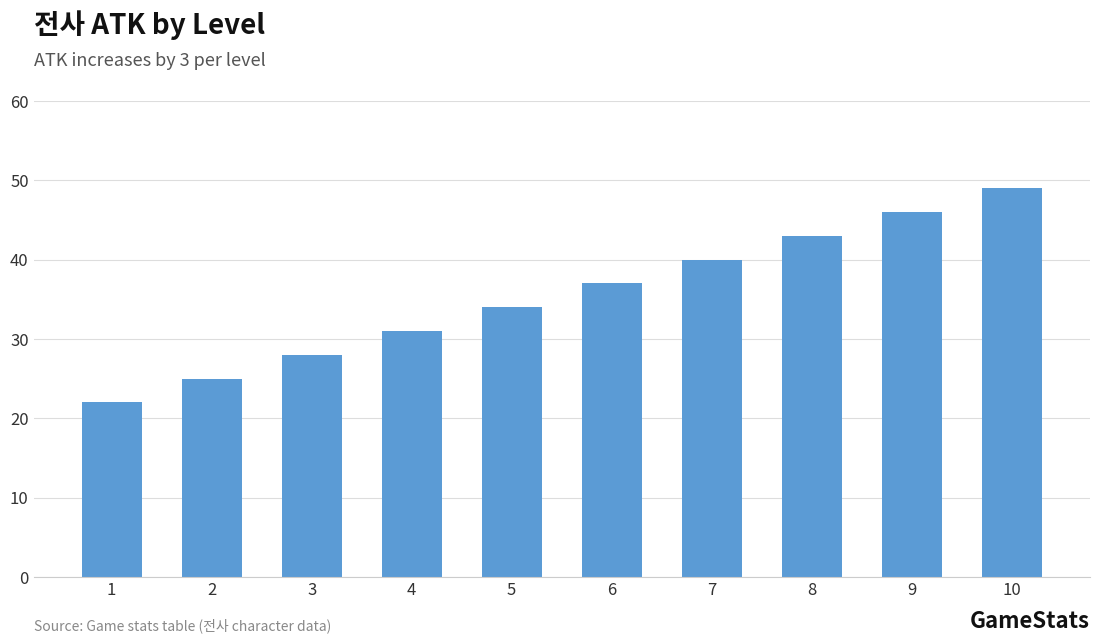

How many values are between 28 and 43?

6